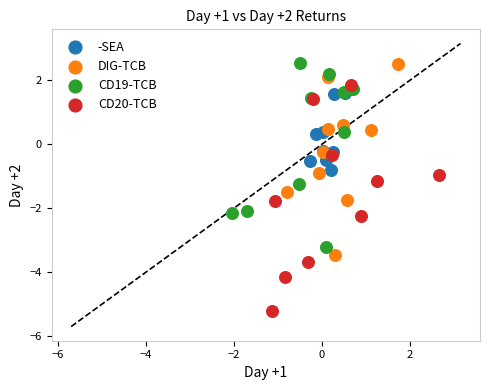

Which series reaches the minimum Y coordinate?

CD20-TCB